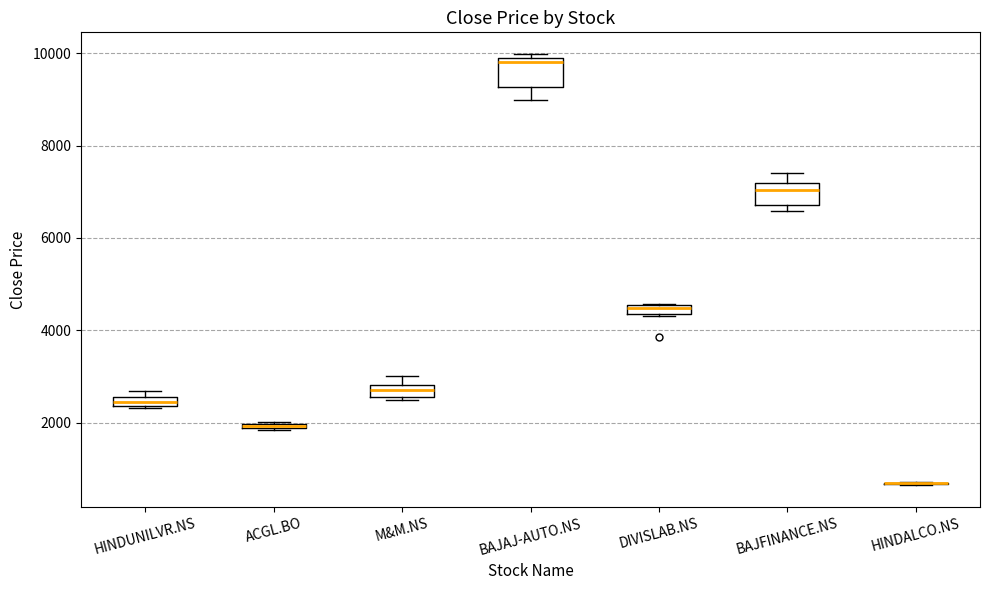

Where does the median line of the box for BAJAJ-AUTO.NS sit on the y-axis? The values are not printed on the chart, so give them approximately, as read against the axis.

9800